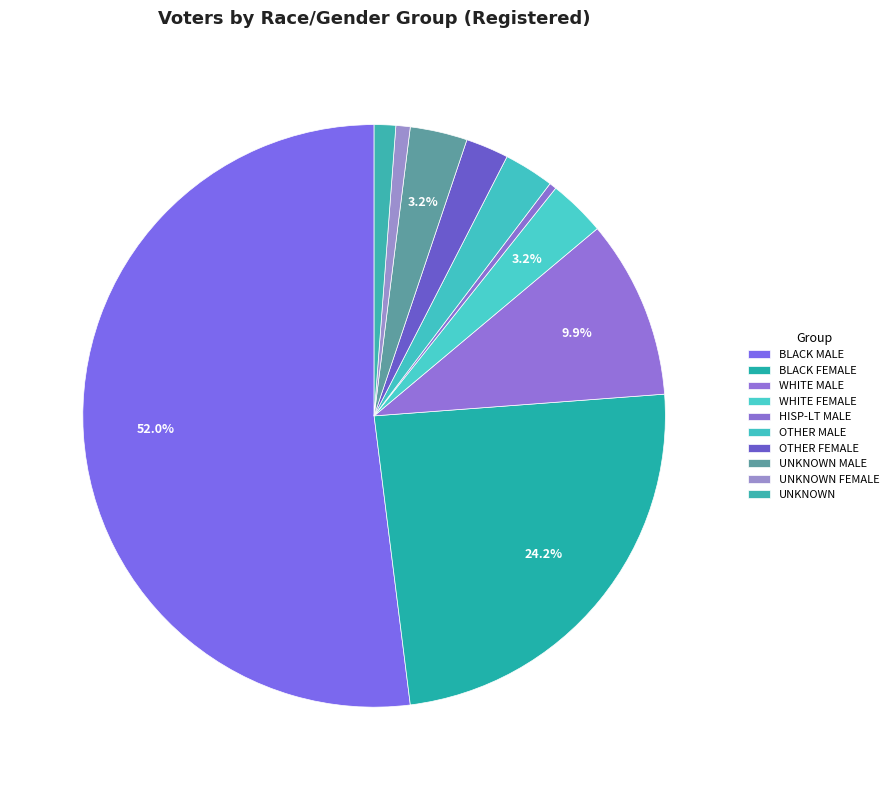

What portion of the pie excludes WHITE MALE?

90.1%